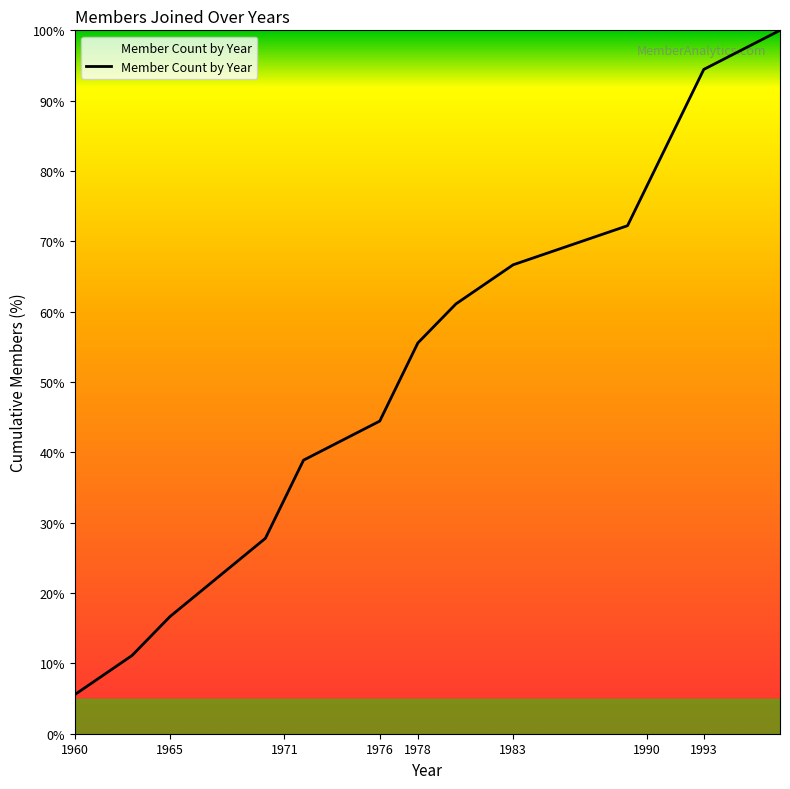

What is the average value?

52.8